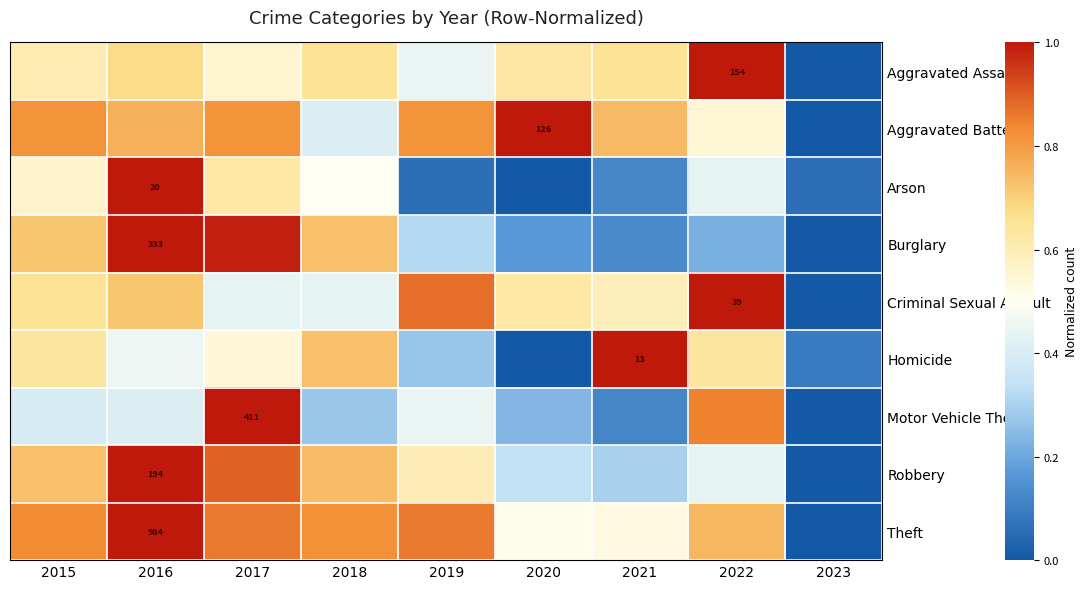

Between 2020 and 2021, which is larger?

2021